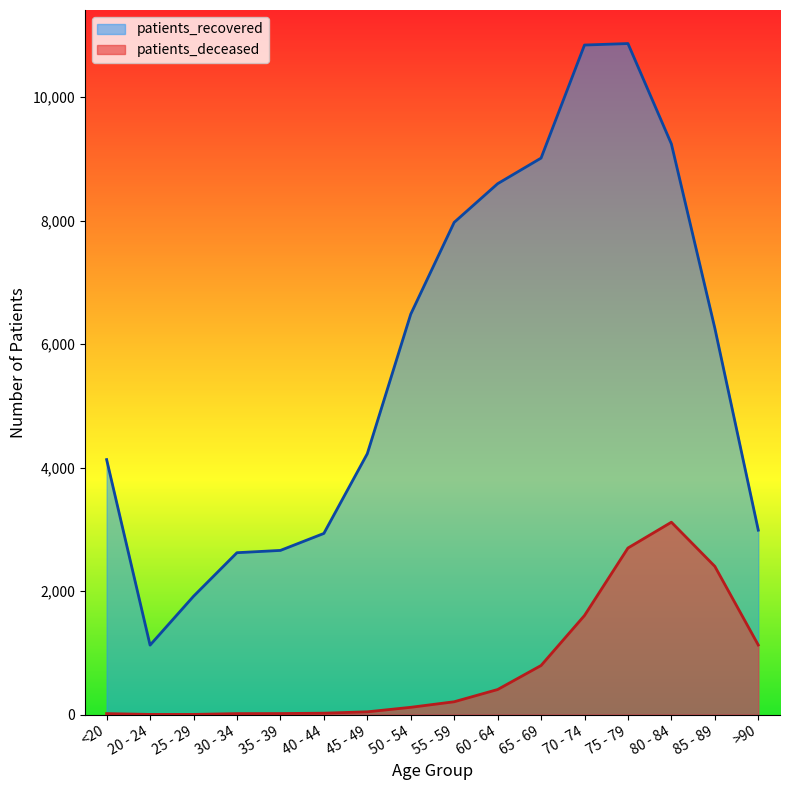

Where is patients_deceased nearest to the value 1559?

70 - 74